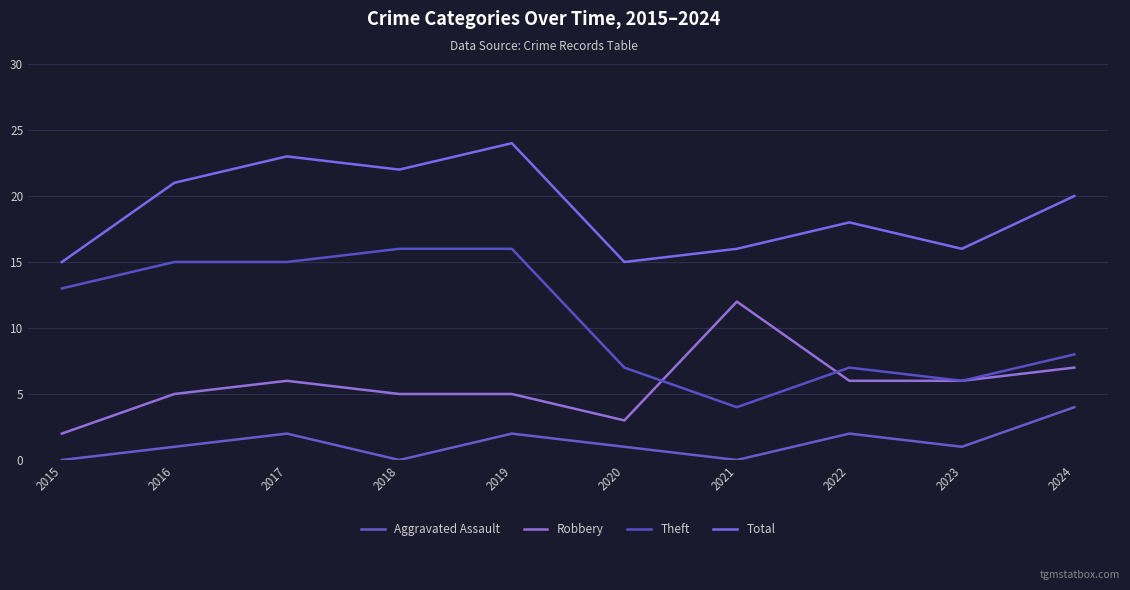

How many lines are shown in the chart?

4